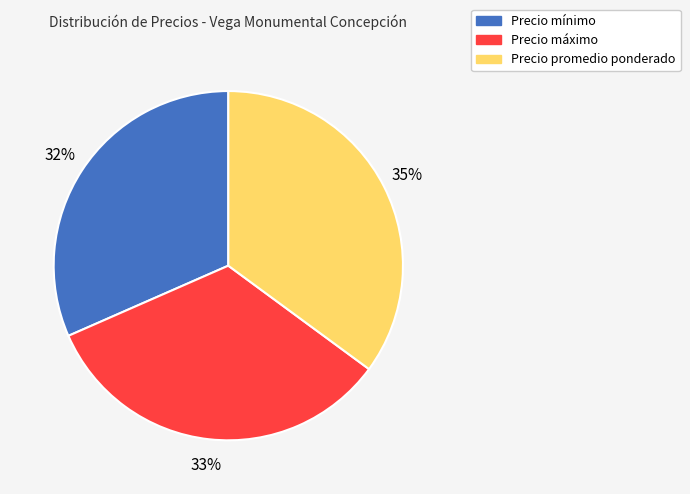

Which slice is the largest?

Precio promedio ponderado